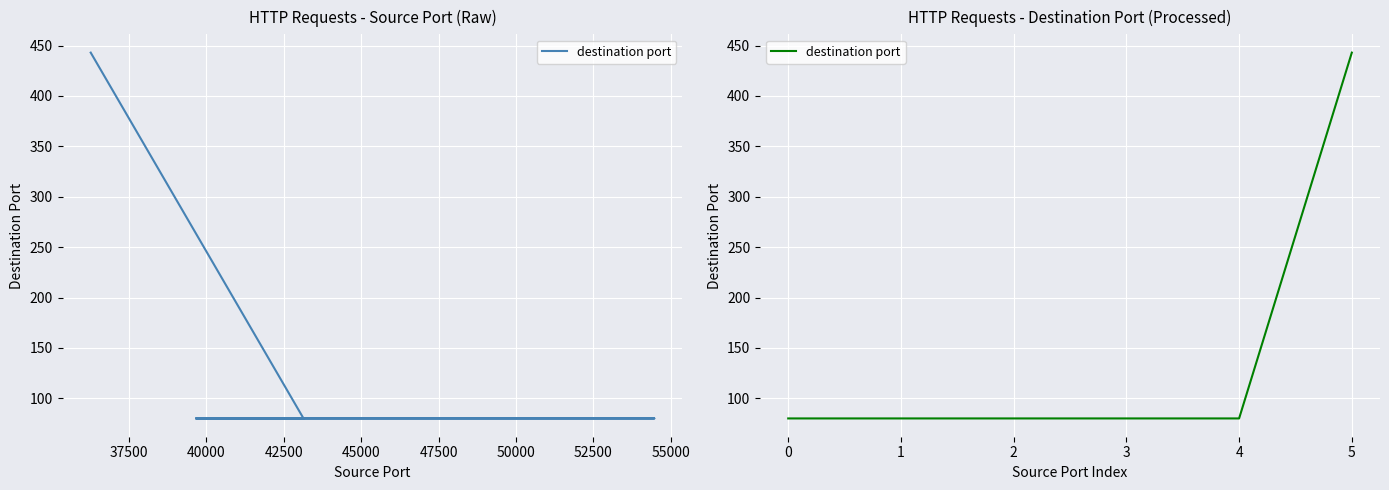

Does the chart display data point markers on the line(s)?

No